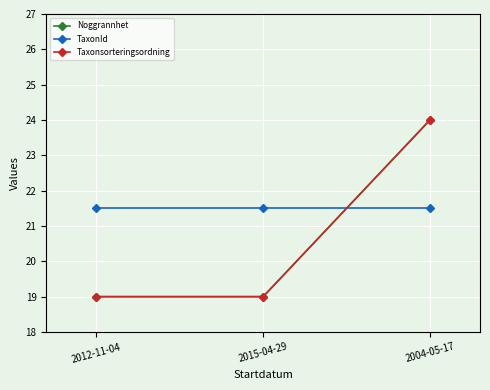

Does the chart have visible grid lines?

Yes